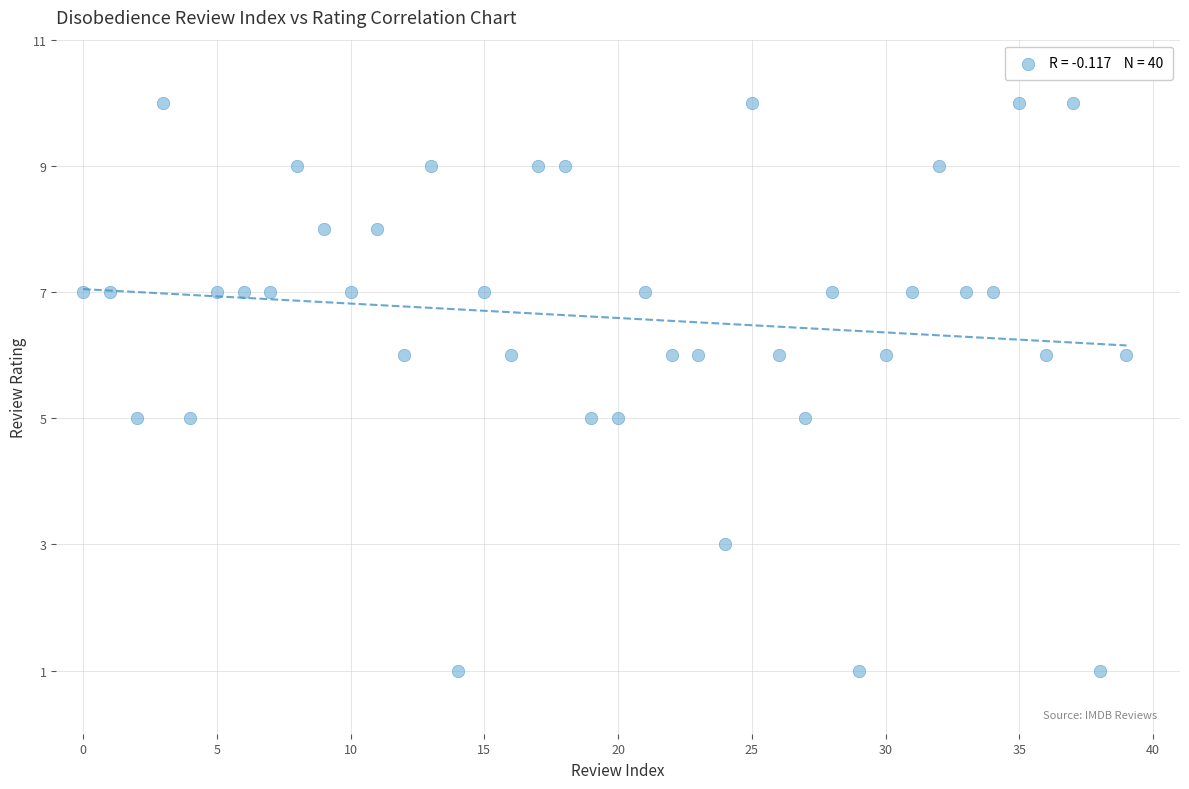

What is the range of Y values (max minus min)?

9